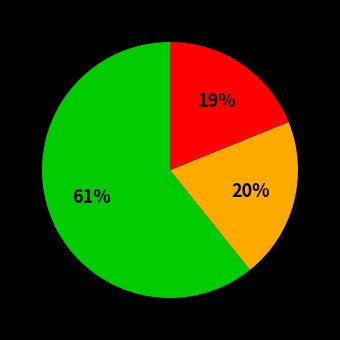

Is there any slice that represents more than half of the pie?

Yes